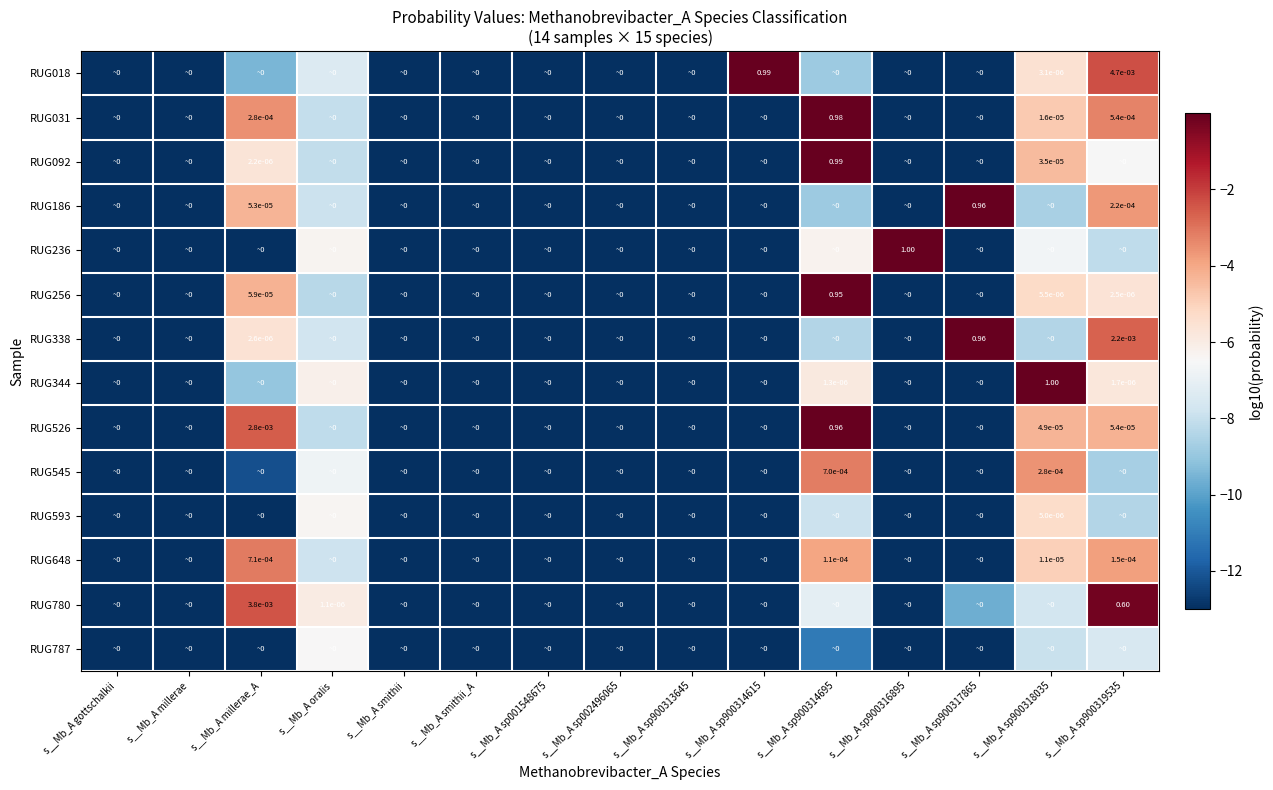

At how many categories does at least one series exceed -2?

6